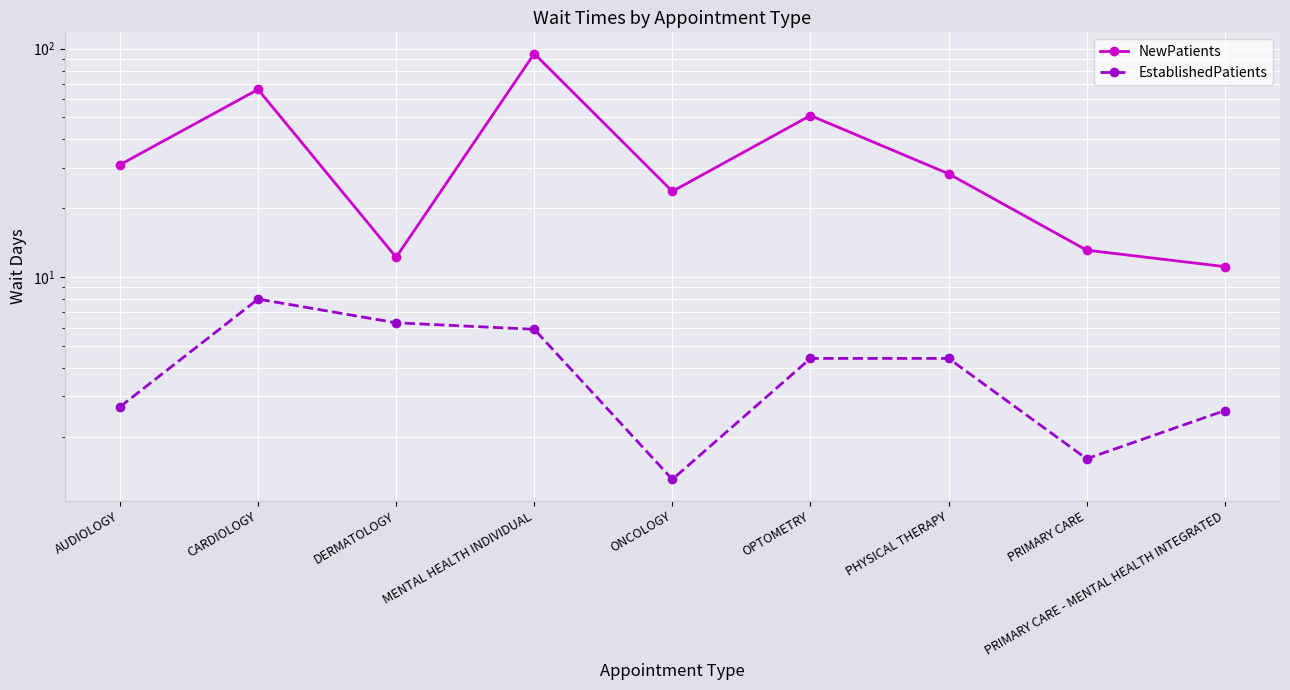

How many data points in EstablishedPatients are above 4?

5